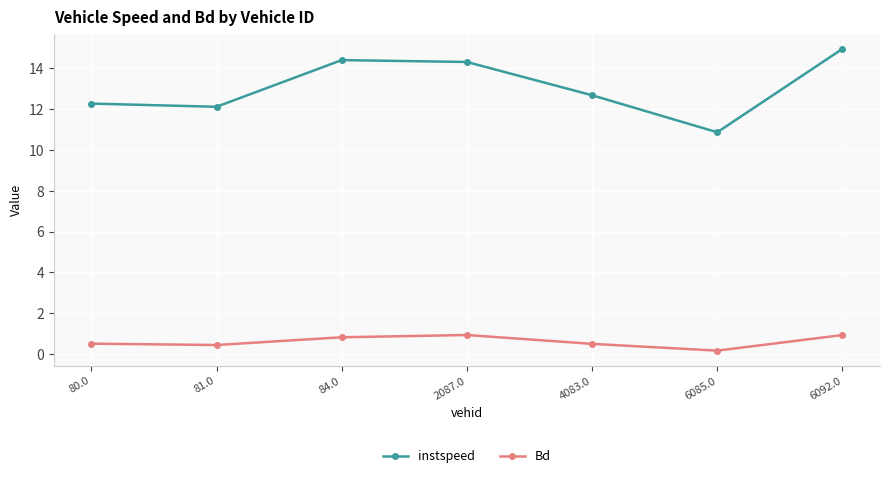

What is the difference between the second highest and second lowest values in the Bd series?

0.5